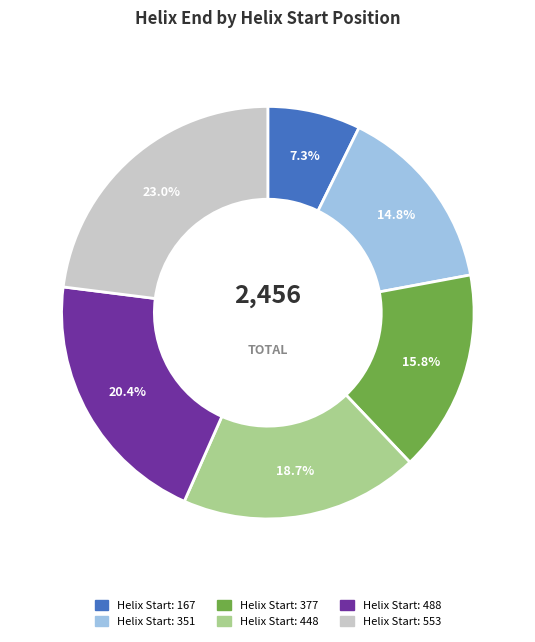

Is there any slice that represents more than half of the pie?

No